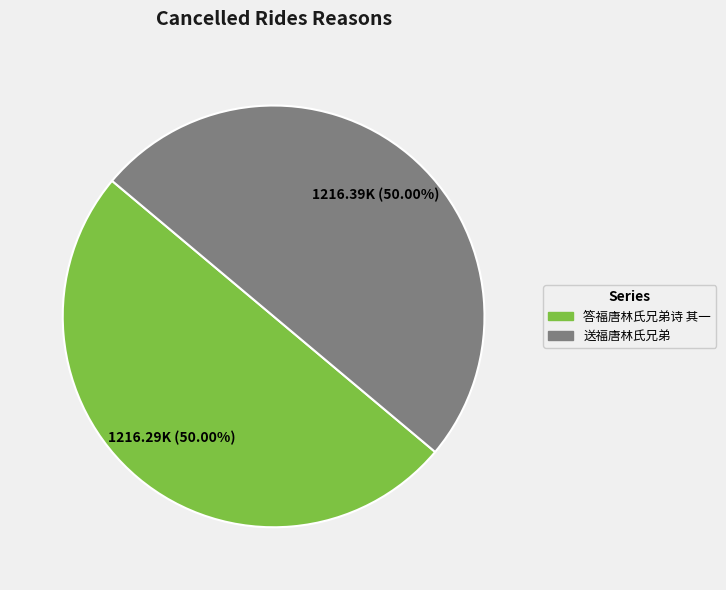

Combined, do 送福唐林氏兄弟 and 答福唐林氏兄弟诗 其一 account for over 50%?

Yes